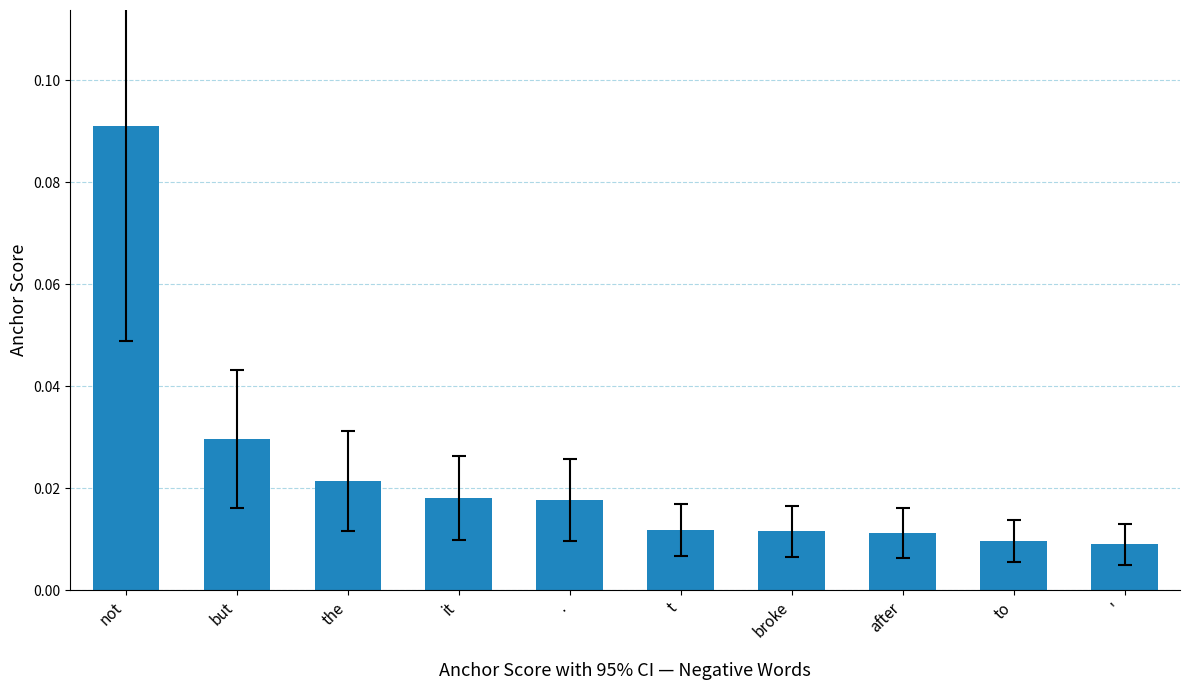

Between ' and not, which is larger?

not